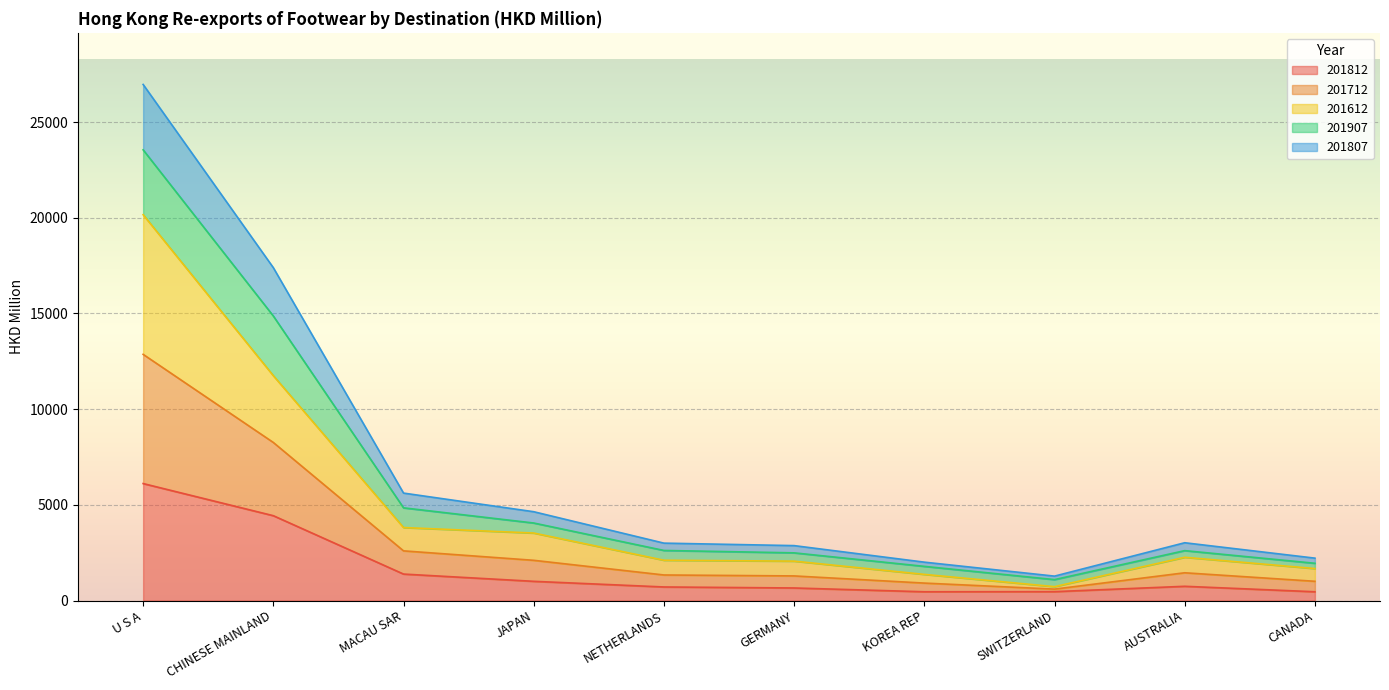

What is the maximum value for 201812?

6111.2